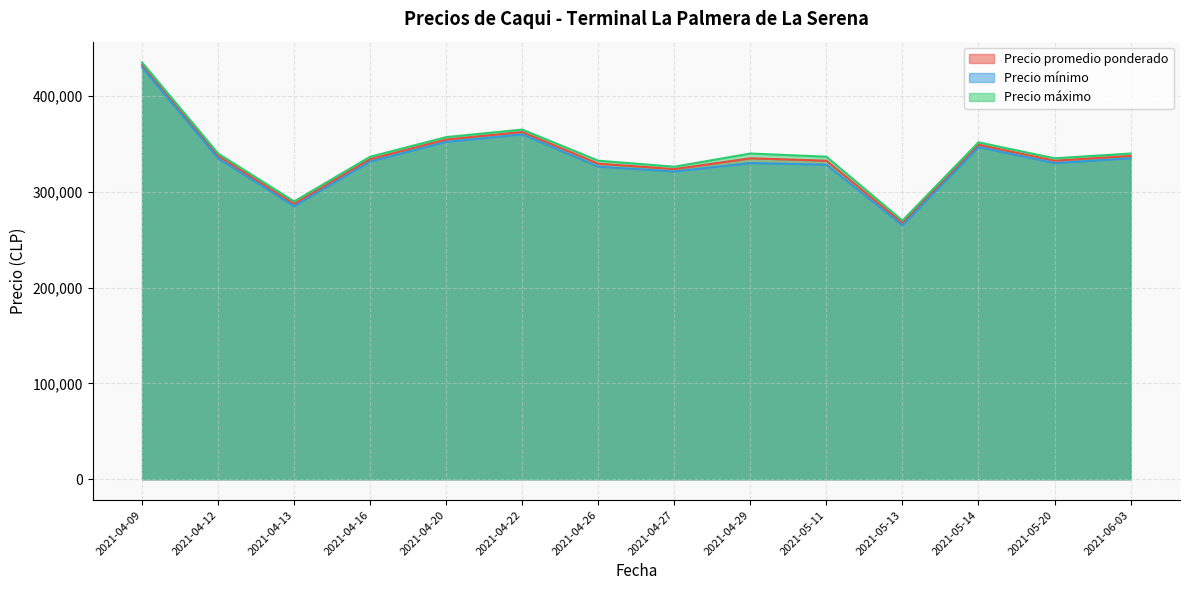

Where does the Precio promedio ponderado series first go above 347500?

2021-04-09